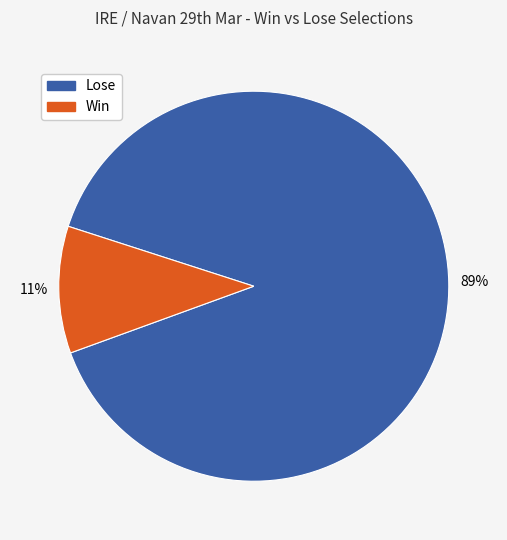

Rank the categories by value from highest to lowest.

Lose, Win